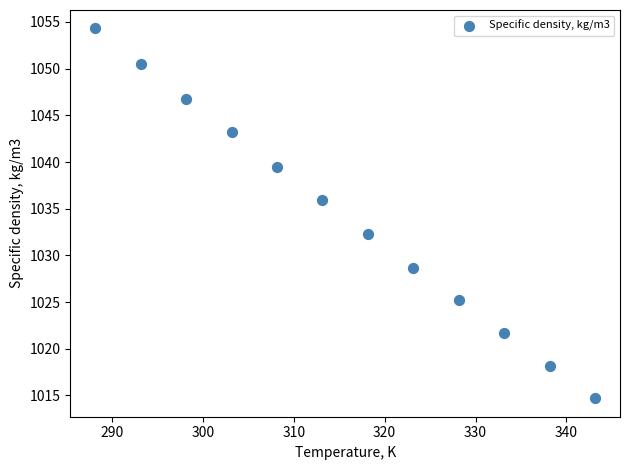

What is the range of X values (max minus min)?

55.0